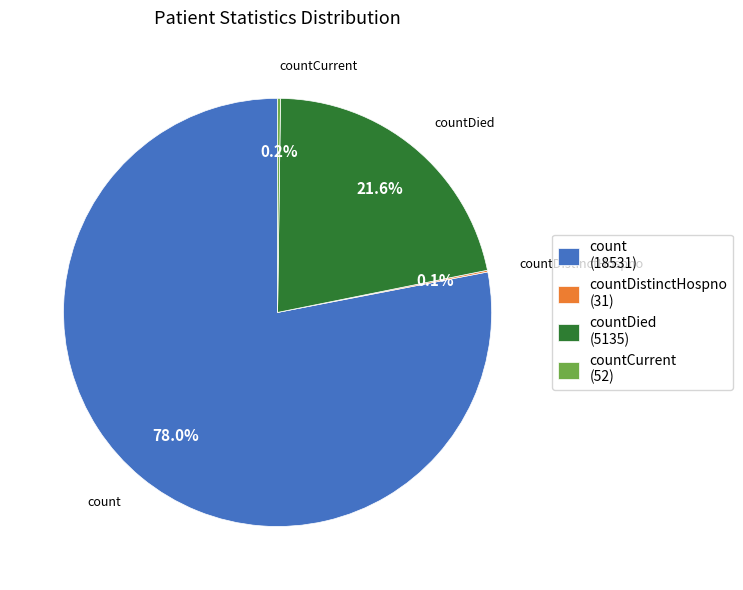

Is there a majority slice in this chart?

Yes